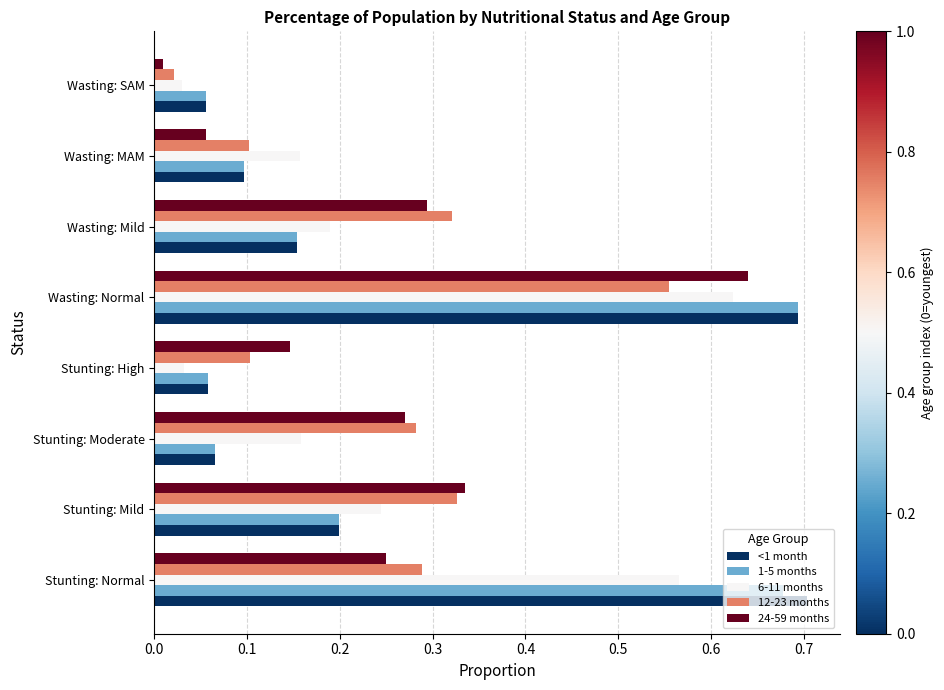

At which category is the sum across all series the highest?

Wasting: Normal